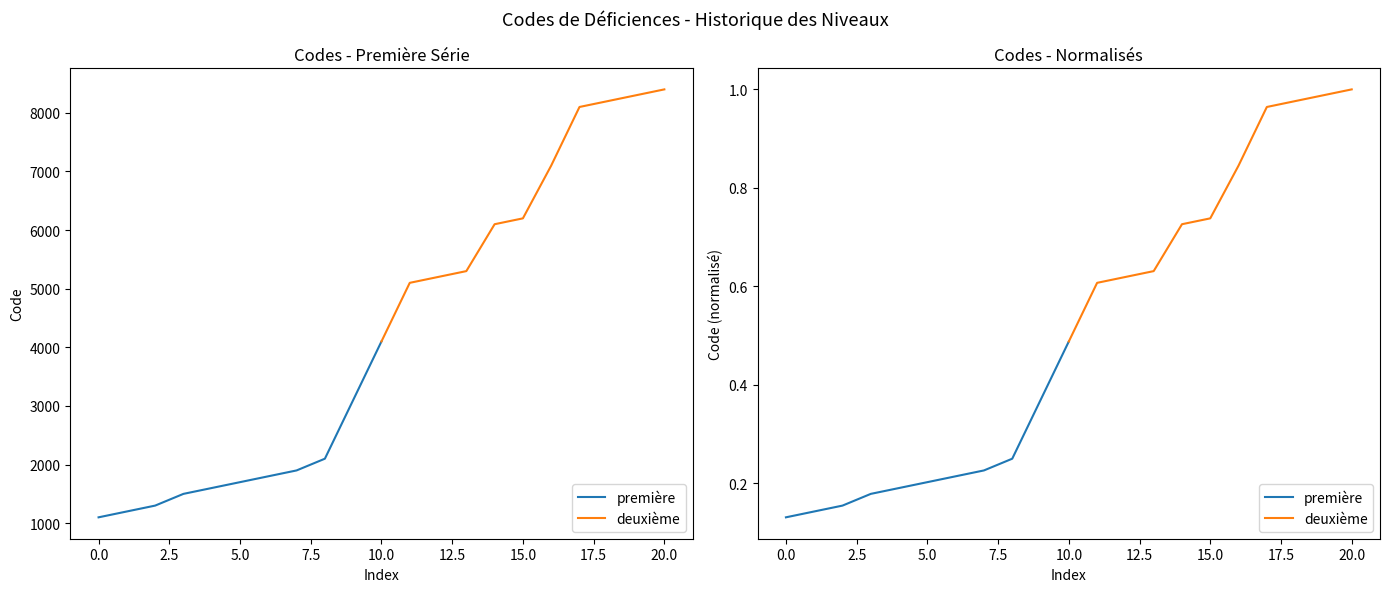

True or false: deuxième and première cross at least once.

False